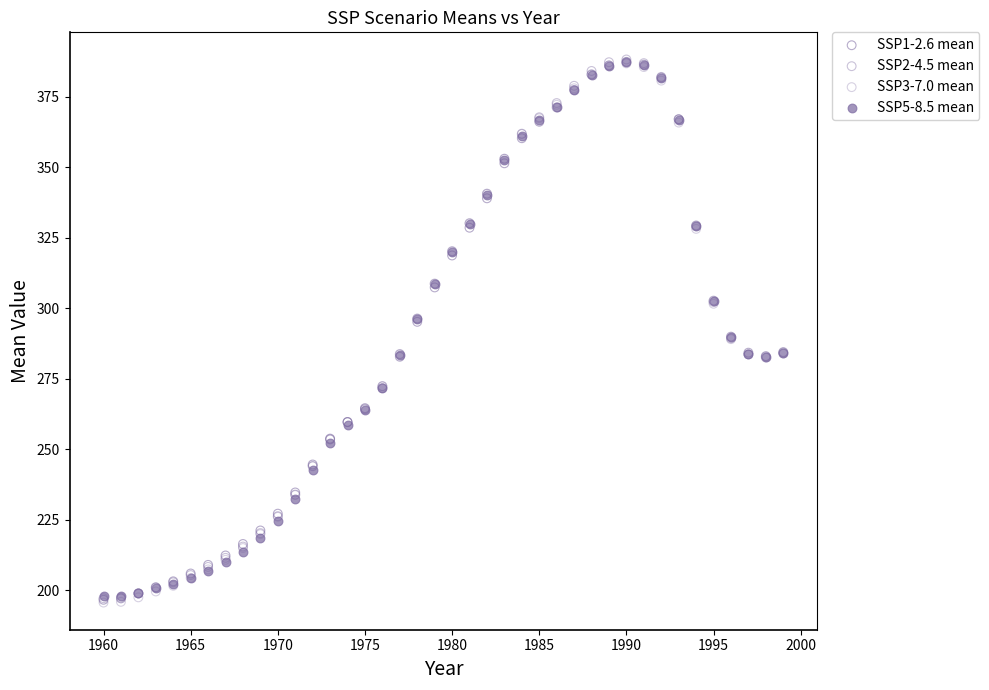

What are all the series names shown in the legend?

SSP1-2.6 mean, SSP2-4.5 mean, SSP3-7.0 mean, SSP5-8.5 mean